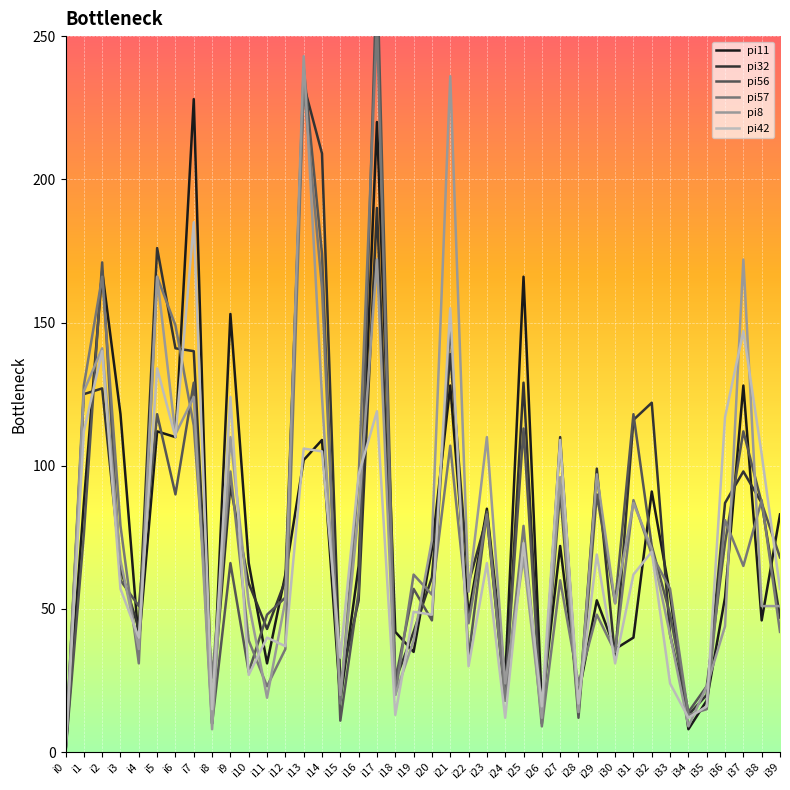

How many lines are shown in the chart?

6